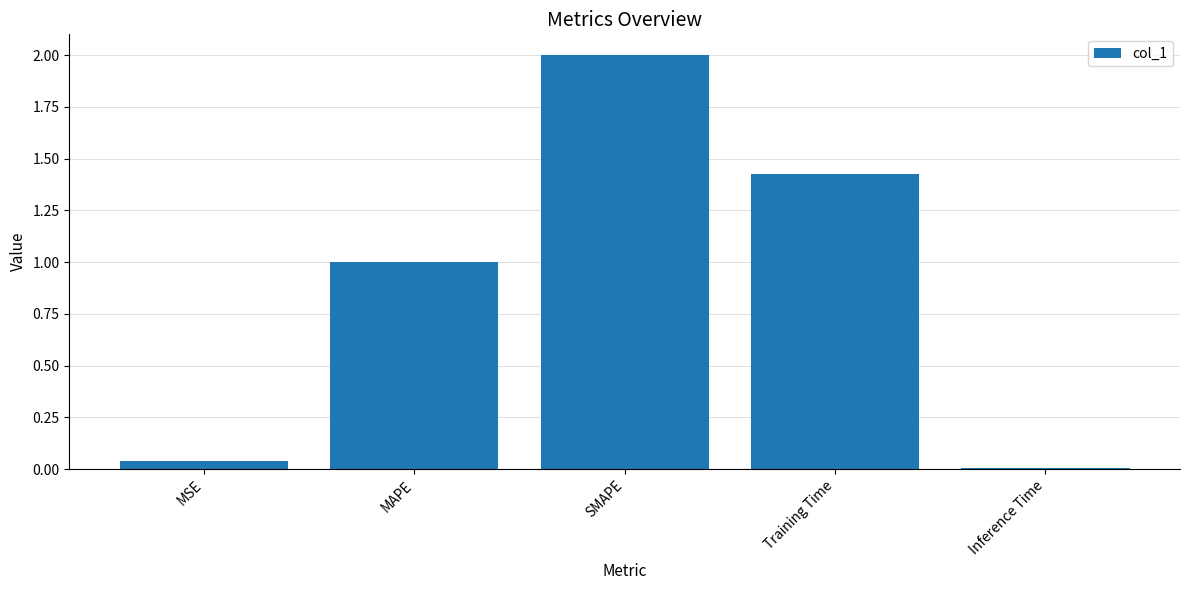

List the labels in order of value, smallest first.

Inference Time, MSE, MAPE, Training Time, SMAPE